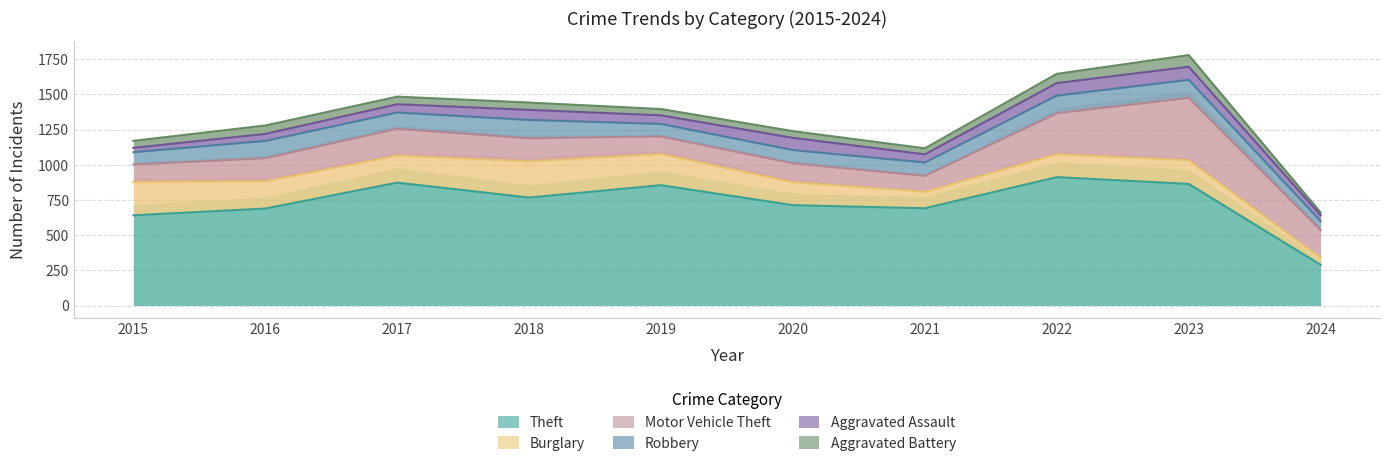

What is the average value of the Theft series?

729